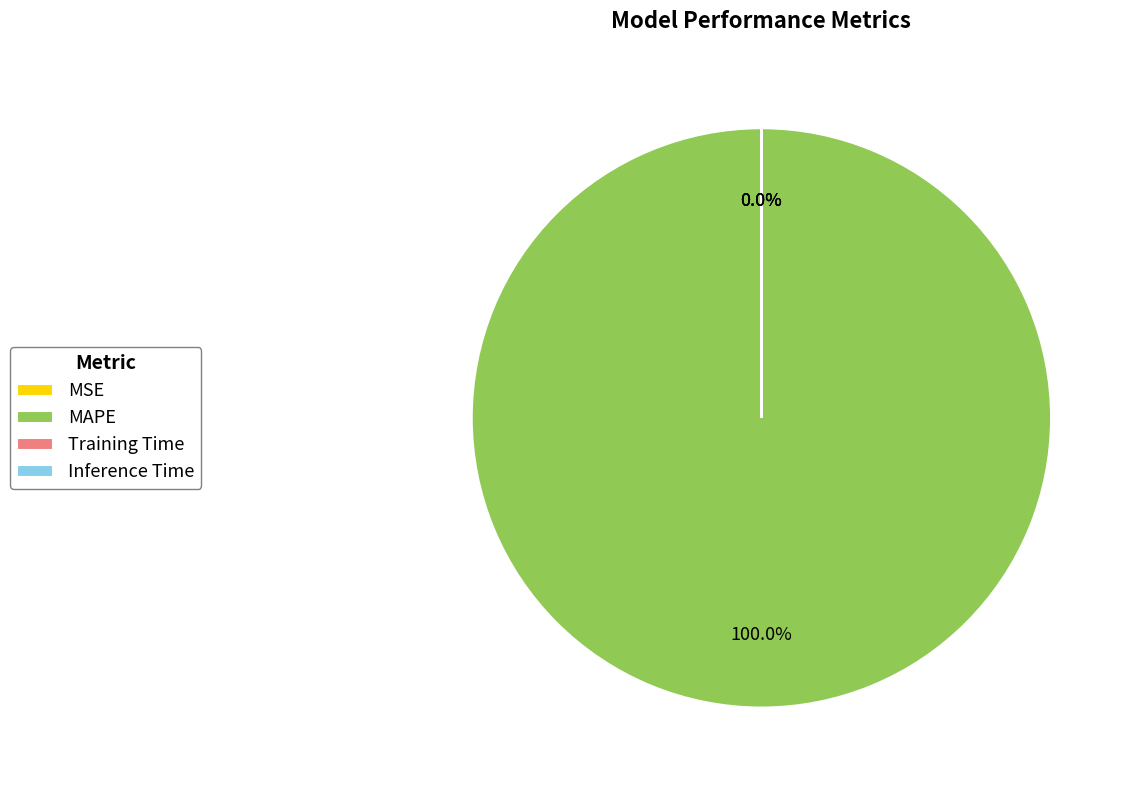

Which category has the biggest portion of the pie?

MAPE